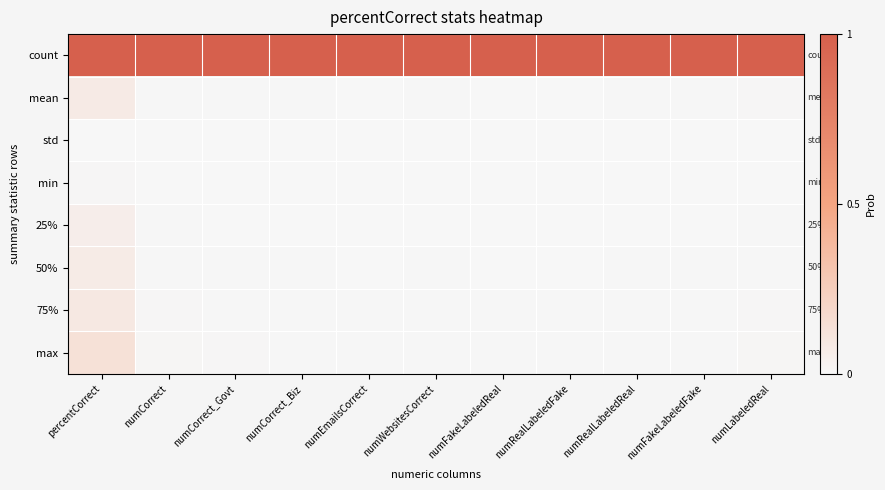

Is it true that min equals 0.0 at numFakeLabeledFake?

False